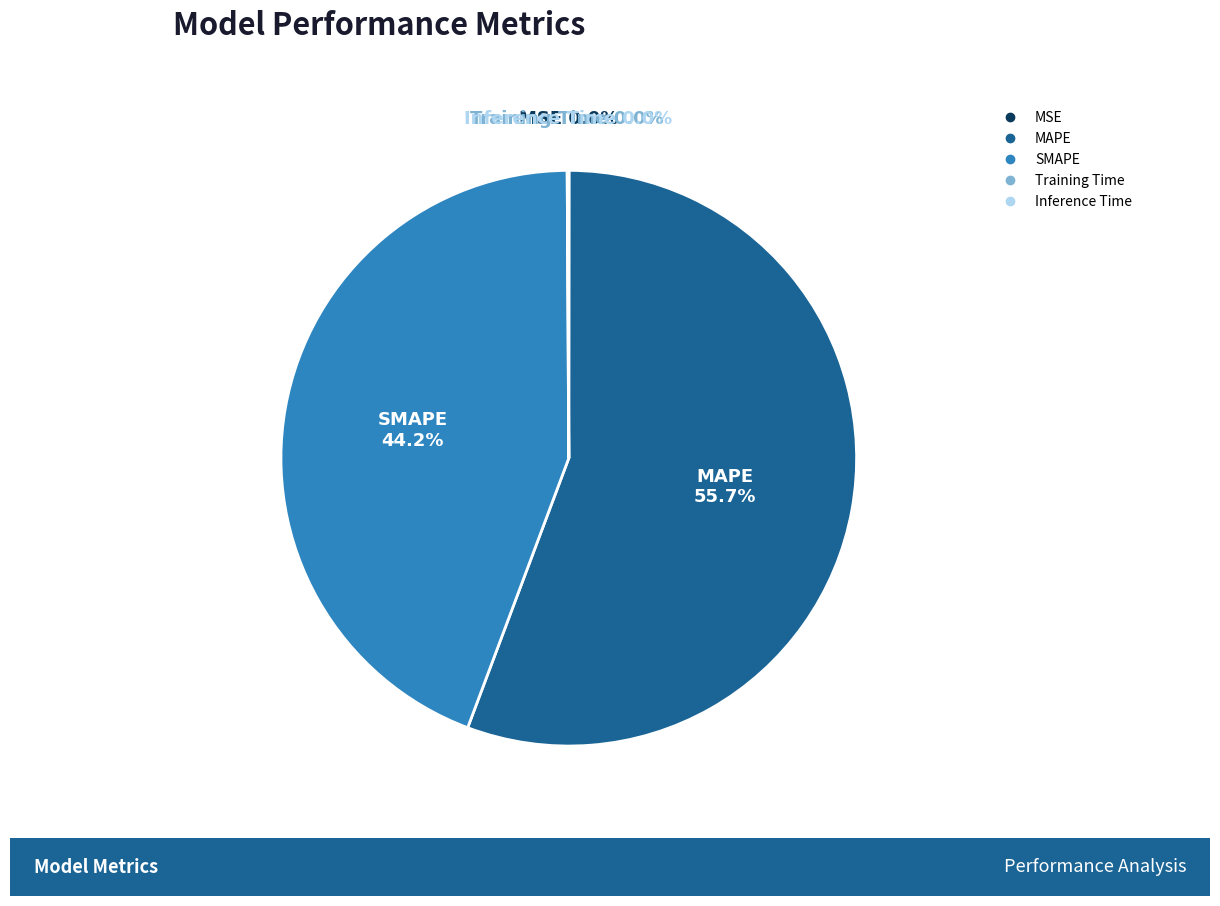

Which slice represents more than half of the pie?

MAPE